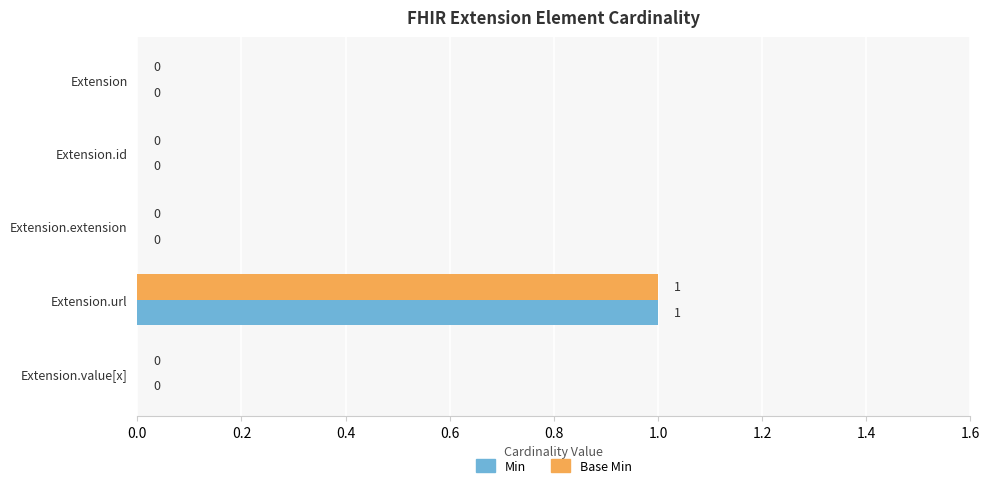

Is it true that Min equals 1 at Extension.extension?

False